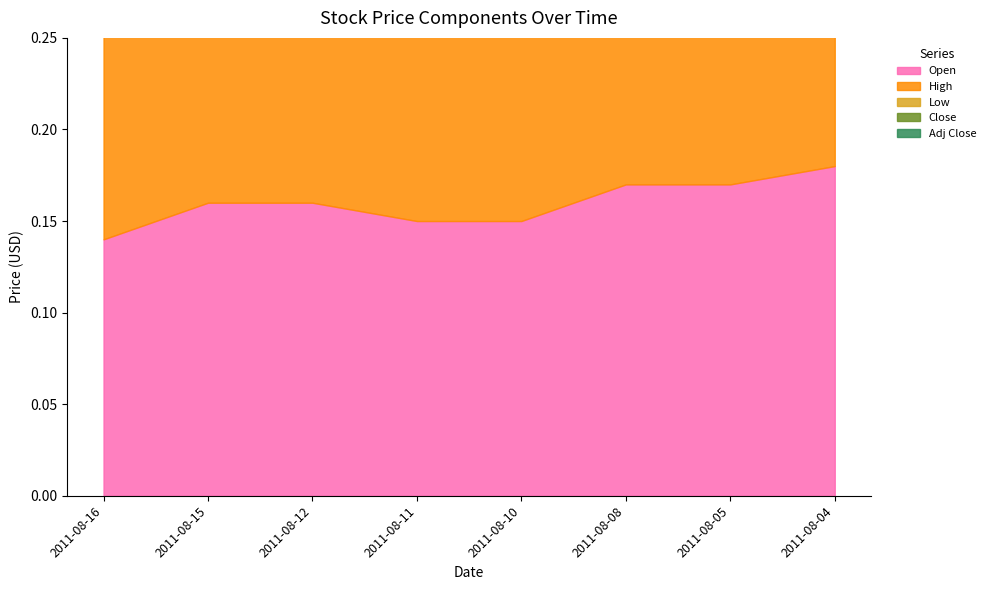

Does the chart have visible grid lines?

No